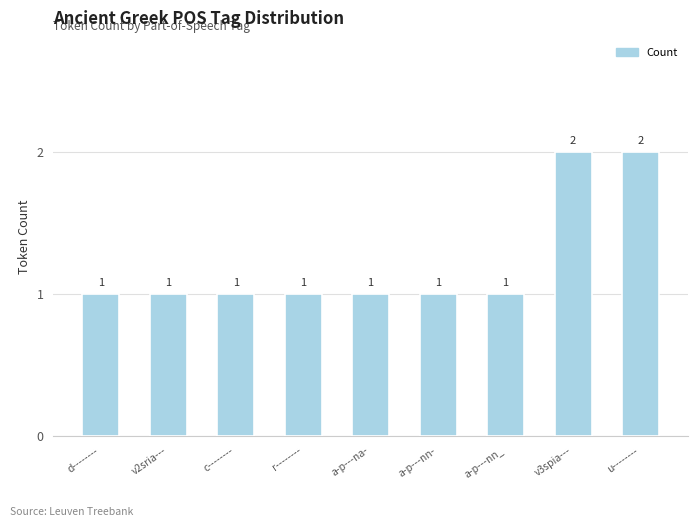

Reading left to right, extract all data points from this chart.

d--------=1	v2sria---=1	c--------=1	r--------=1	a-p---na-=1	a-p---nn-=1	a-p---nn_=1	v3spia---=2	u--------=2